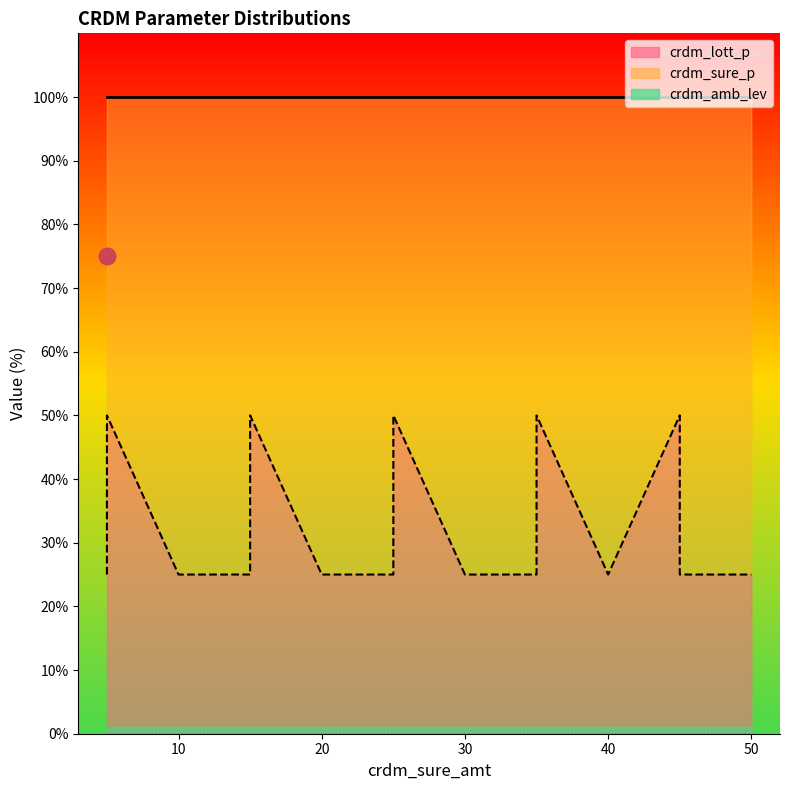

At which category is the sum across all series the highest?

5